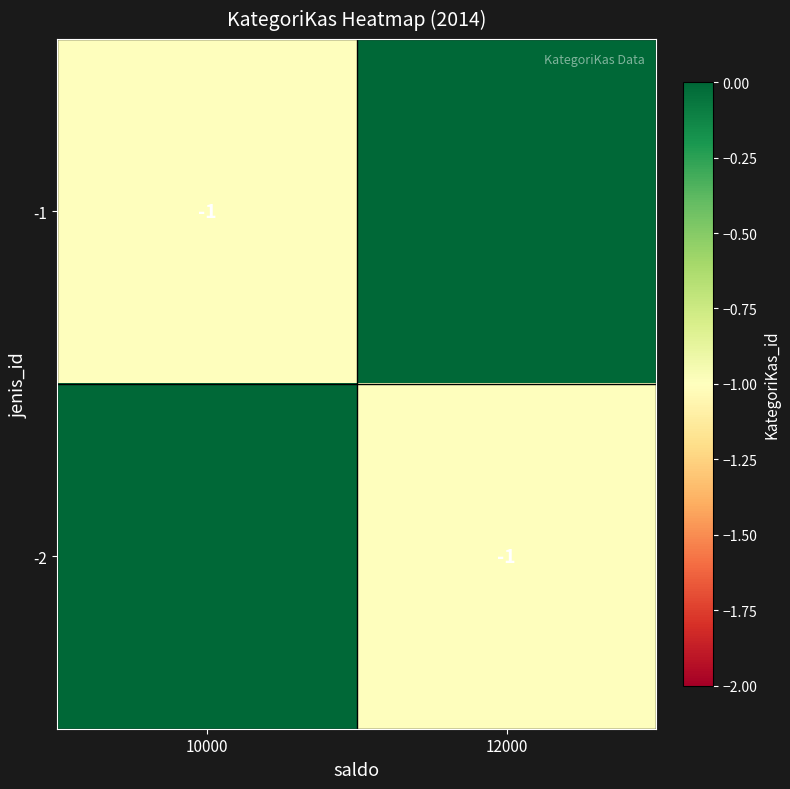

True or false: -1 has a value of -1 at 10000.

True